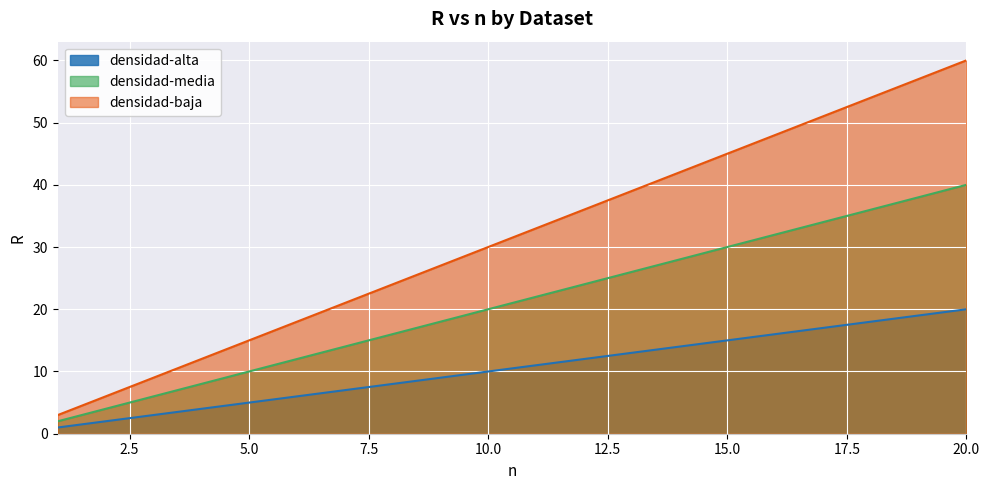

What is the value of the densidad-baja point at the 9th from the left?

27